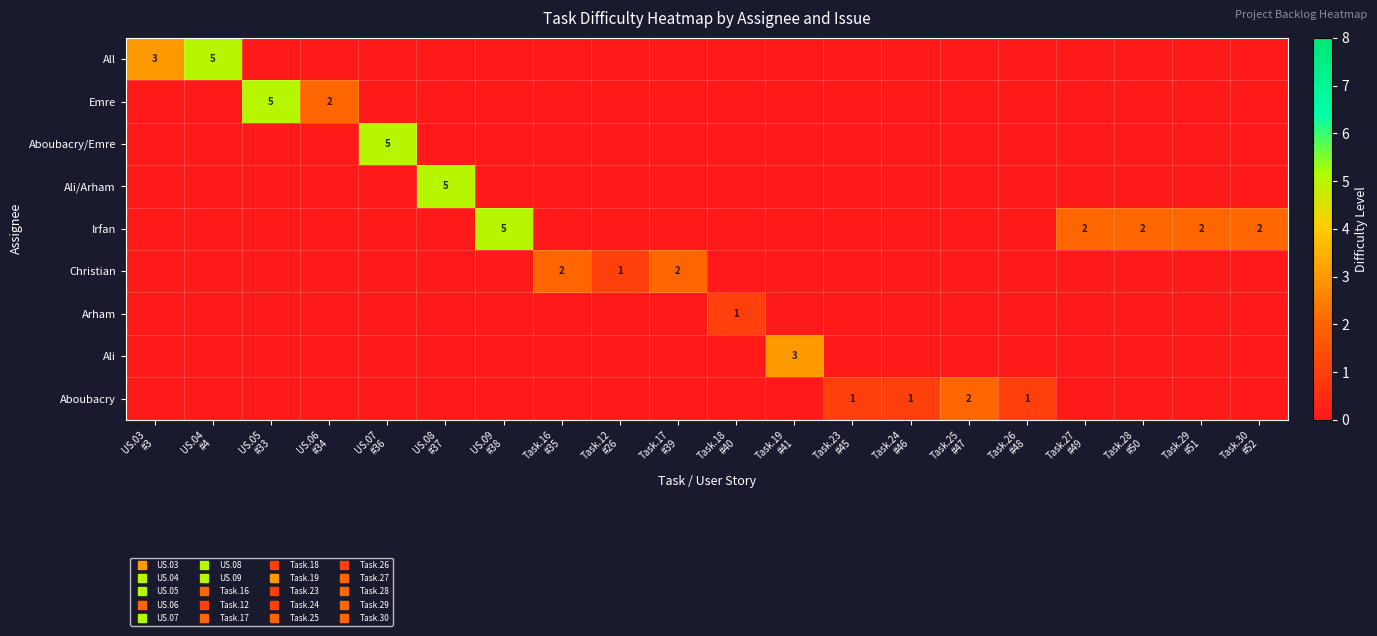

At how many categories does at least one series exceed 1?

15